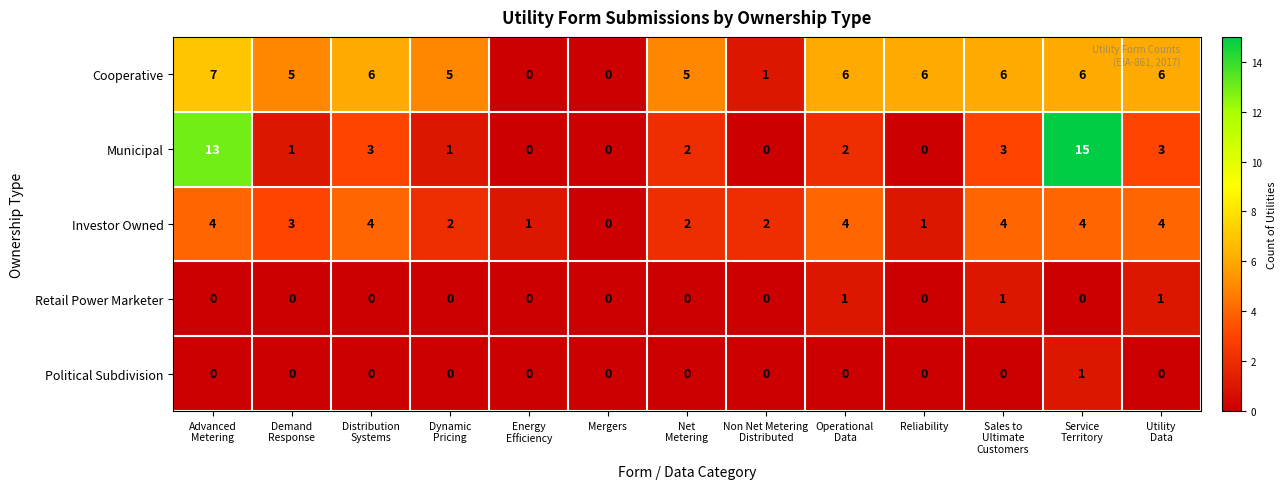

Which series has the largest total across all categories?

Cooperative